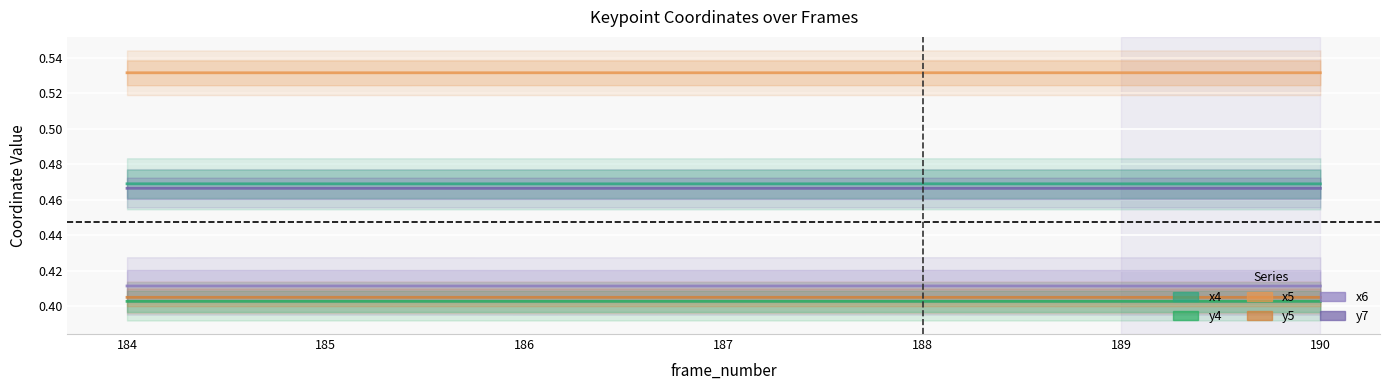

Between 184 and 189, which series saw the biggest shift?

y7